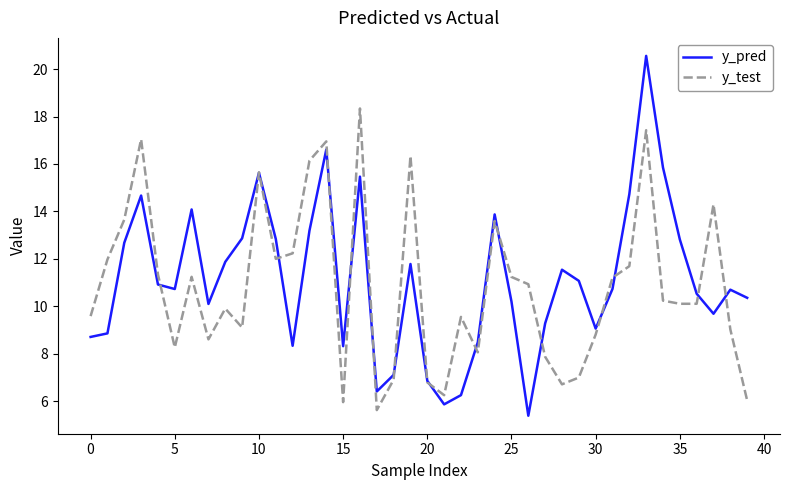

In y_pred, how many points are lower than both neighbors (excluding endpoints)?

9